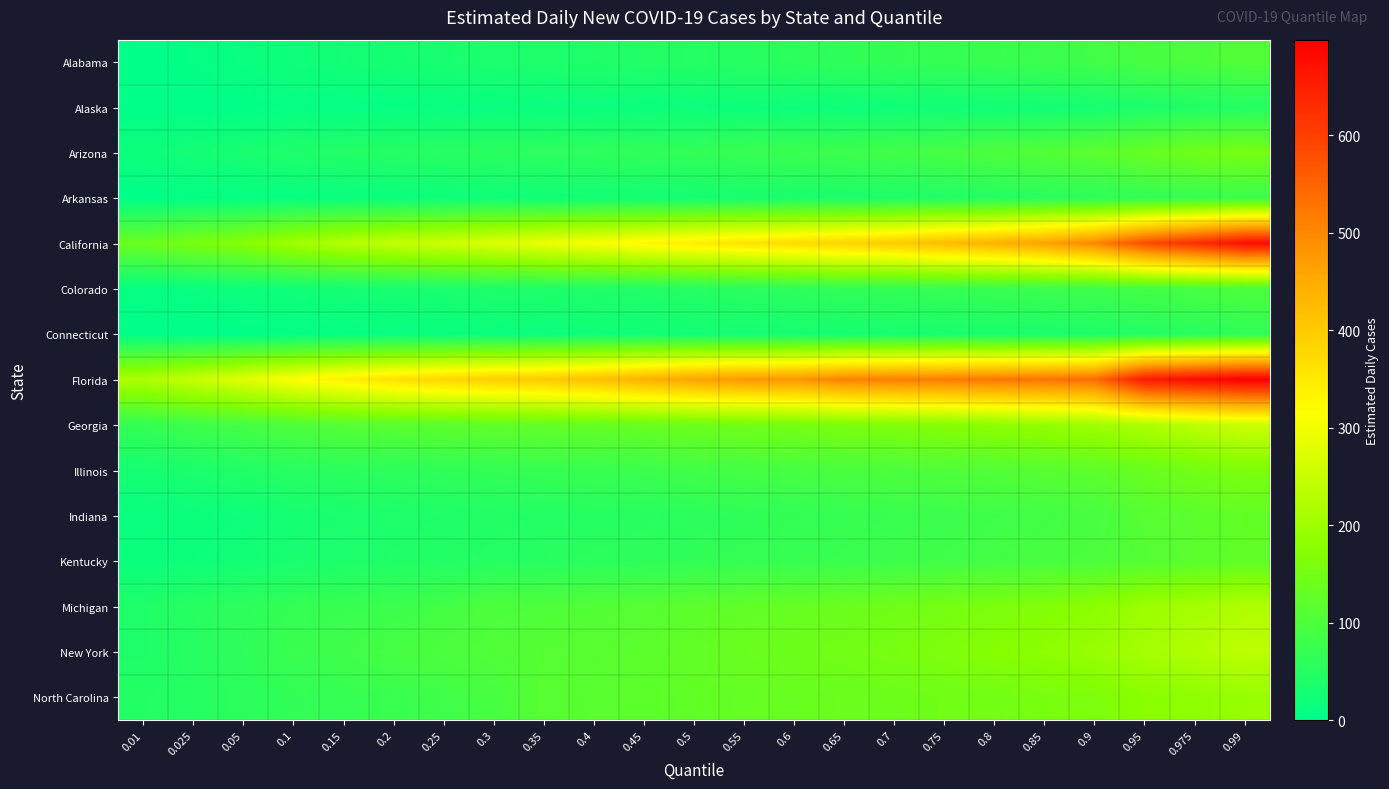

Which series changed the most between 0.975 and 0.99?

California